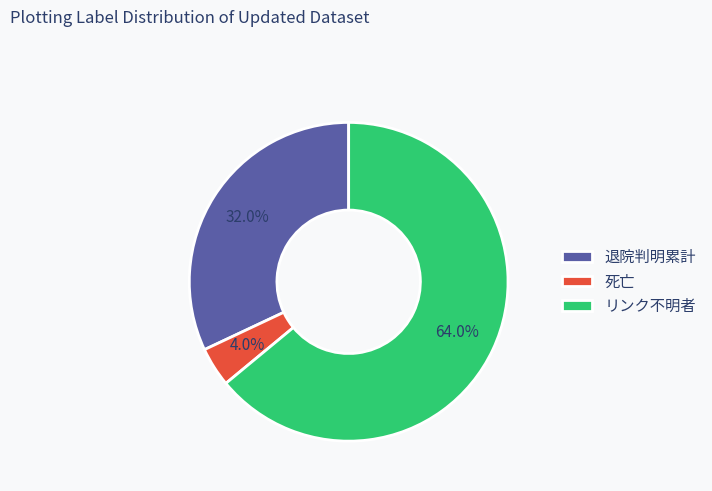

How many segments does this pie chart have?

3